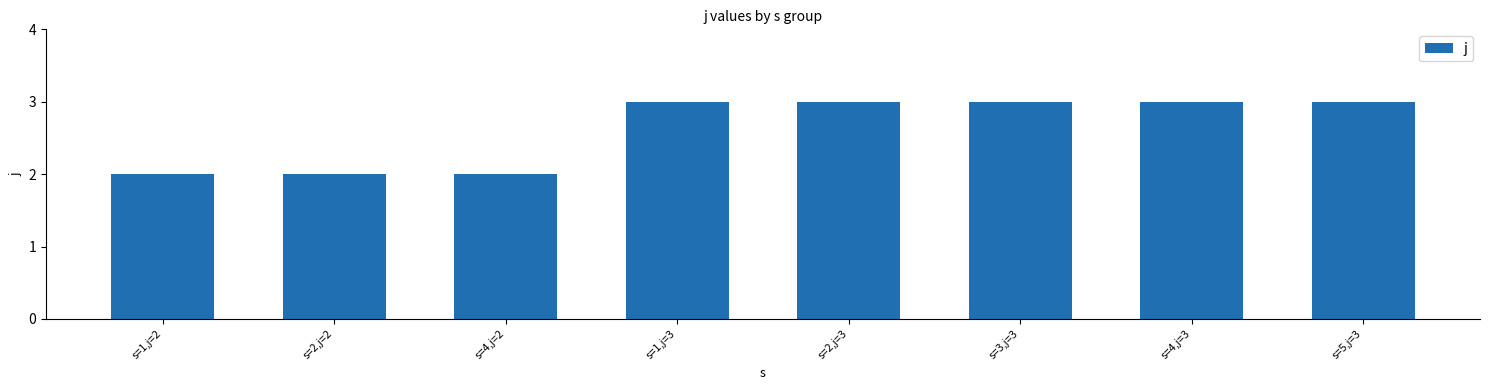

Approximately how many times larger is the value at s=1,j=3 compared to s=2,j=3?

1.0